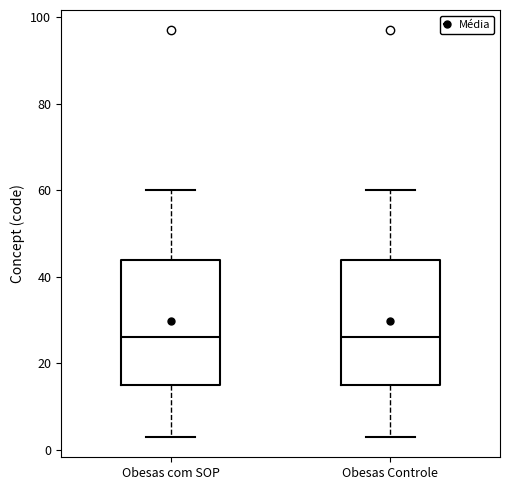

Reading left to right, transcribe this box plot: for each box, give where its median line is, the range the box spans, and where its two whiskers end, as read against the y-axis. The values are not printed on the chart, so give them approximately, as read against the axis.

Obesas com SOP: median 26, box 16 to 44, whiskers 4 to 60
Obesas Controle: median 26, box 16 to 44, whiskers 4 to 60